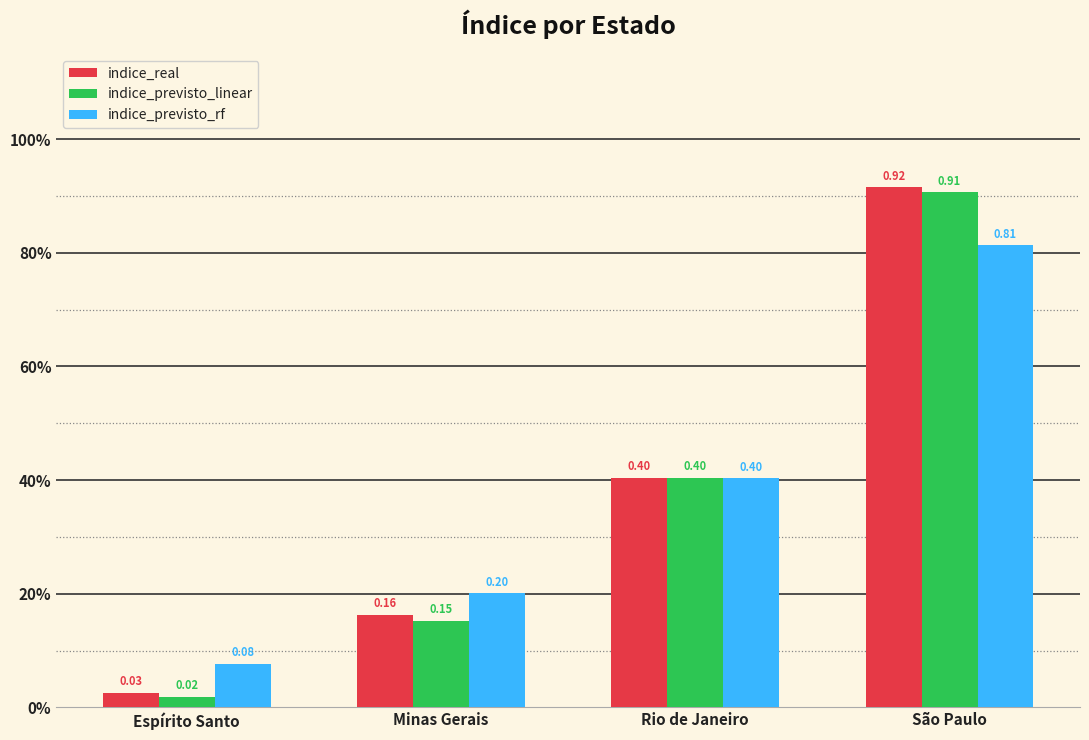

What is the sum of the indice_real values at São Paulo and Rio de Janeiro?

1.3